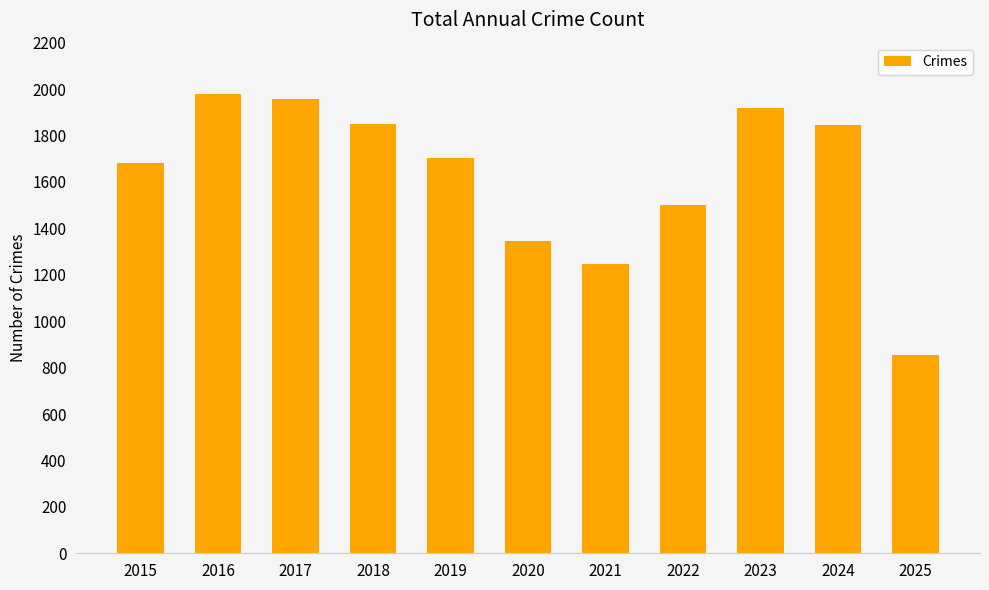

What is the greatest value displayed?

1978